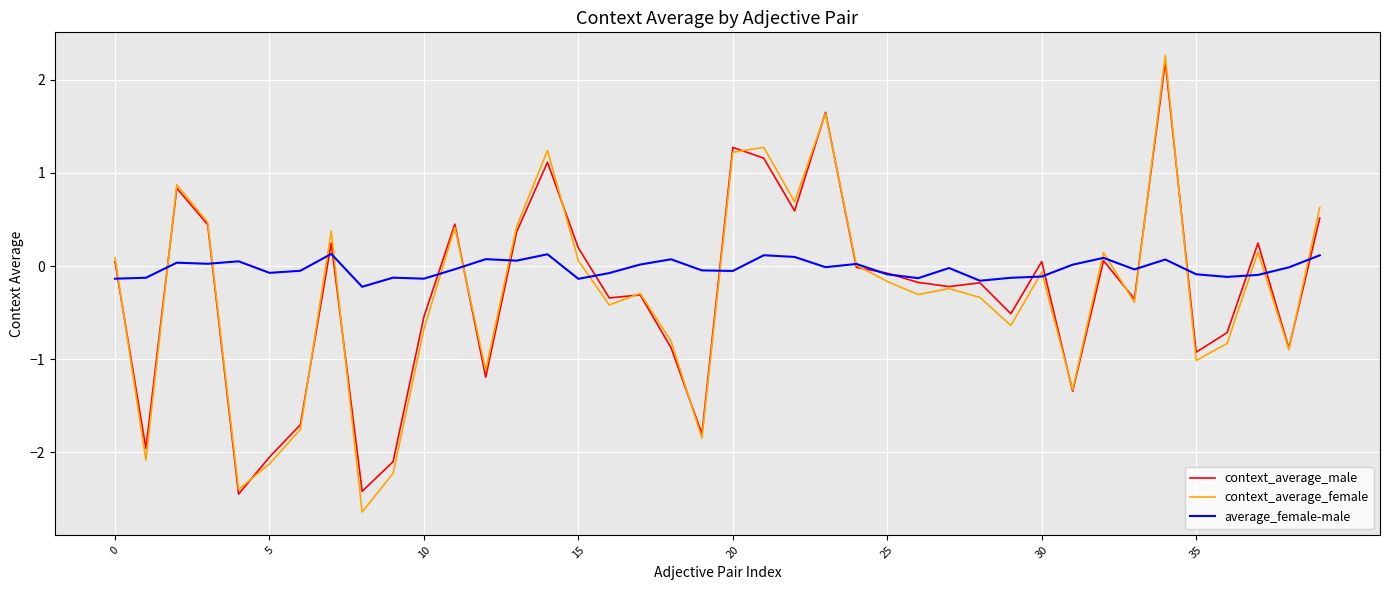

What is the minimum value shown in the chart?

-2.6